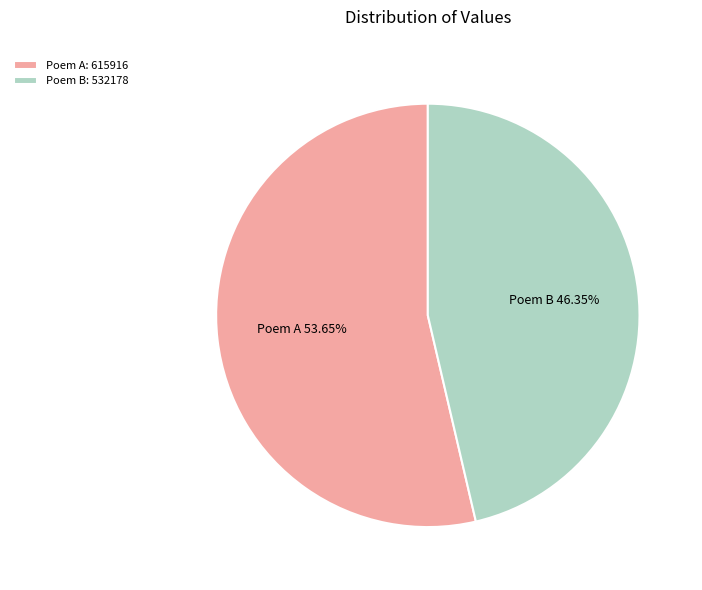

How many segments does this pie chart have?

2